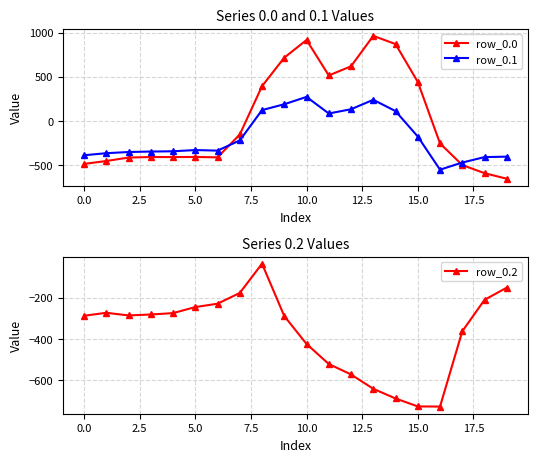

At which category is the sum across all series the highest?

10